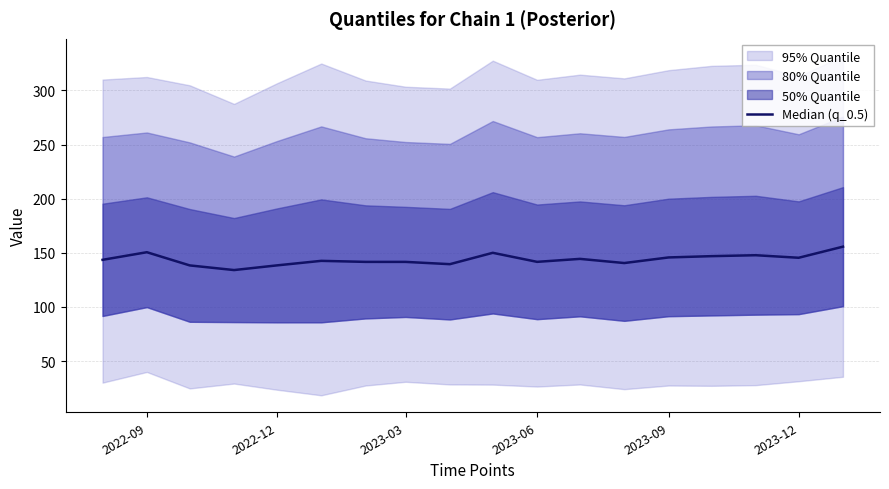

Where does the data first go above 143?

2022-09